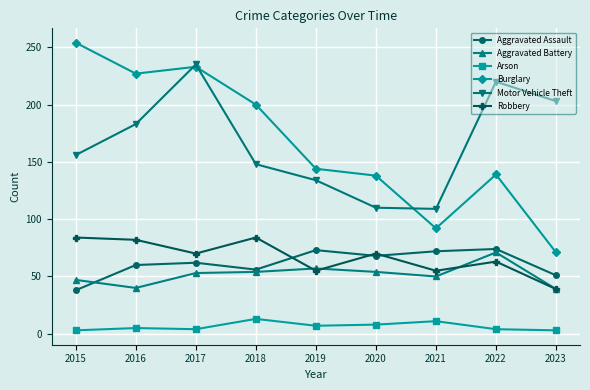

How many data points in Robbery are less than 70?

4